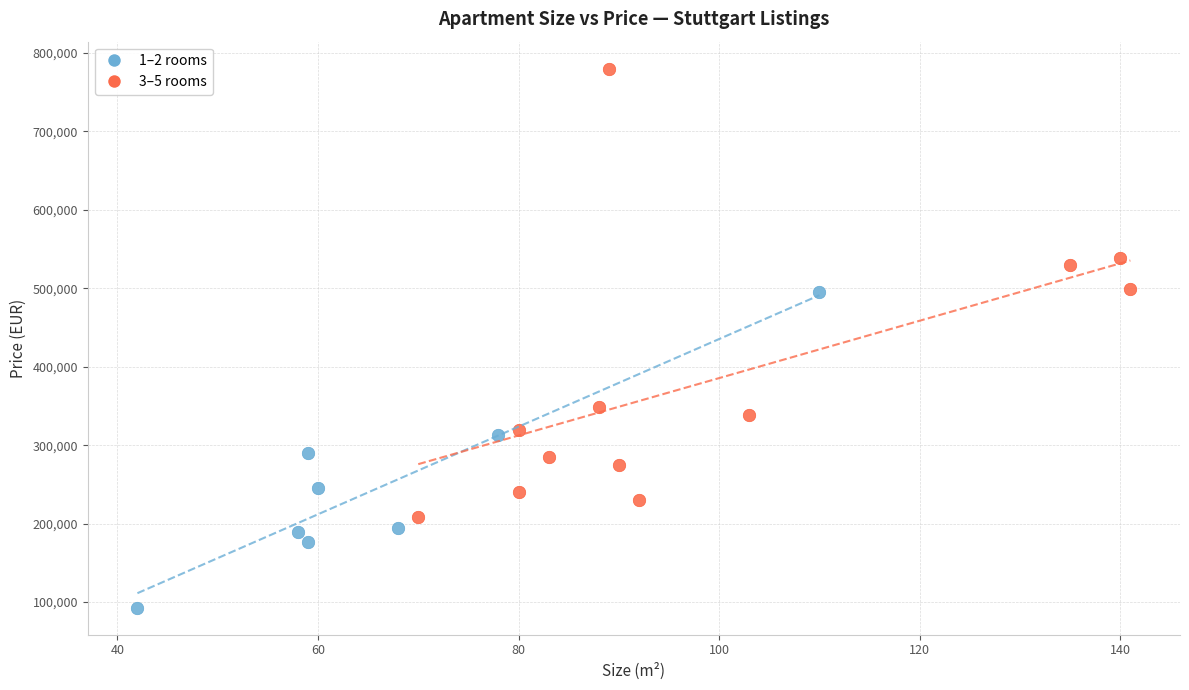

Which series has the largest Y range (max minus min)?

3–5 rooms